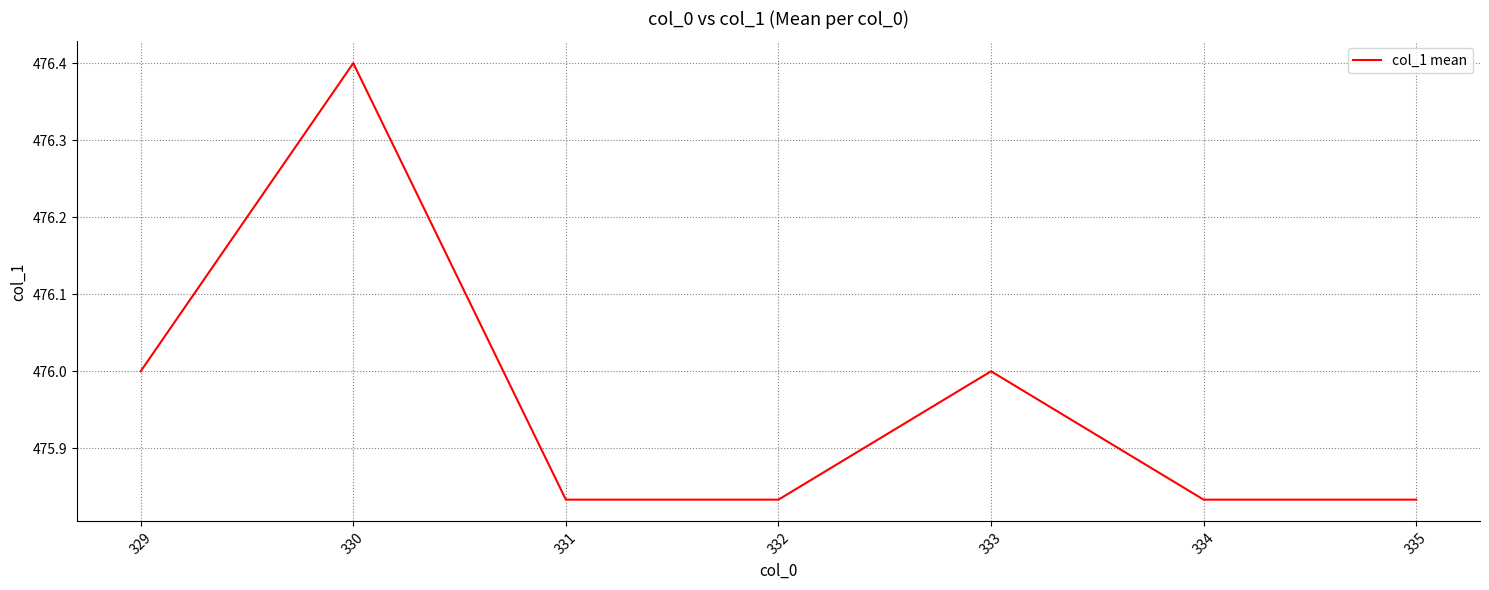

Where is the first local maximum?

330